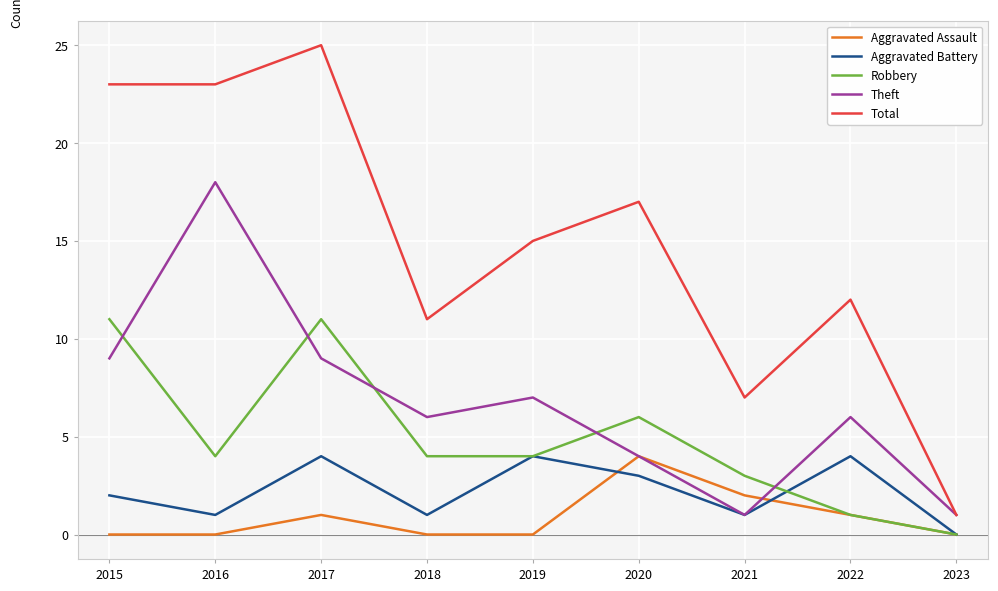

How many times do Robbery and Theft cross each other?

5